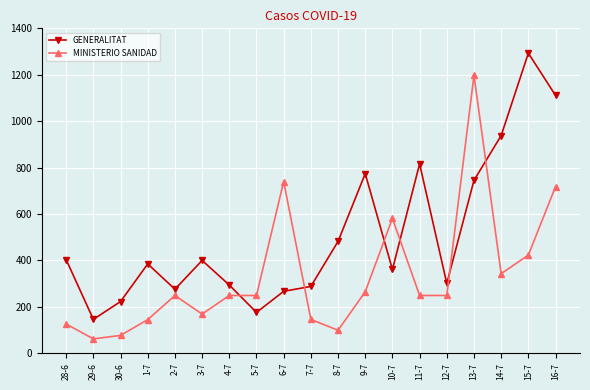

Rank the series by their average value, from lowest to highest.

MINISTERIO SANIDAD, GENERALITAT